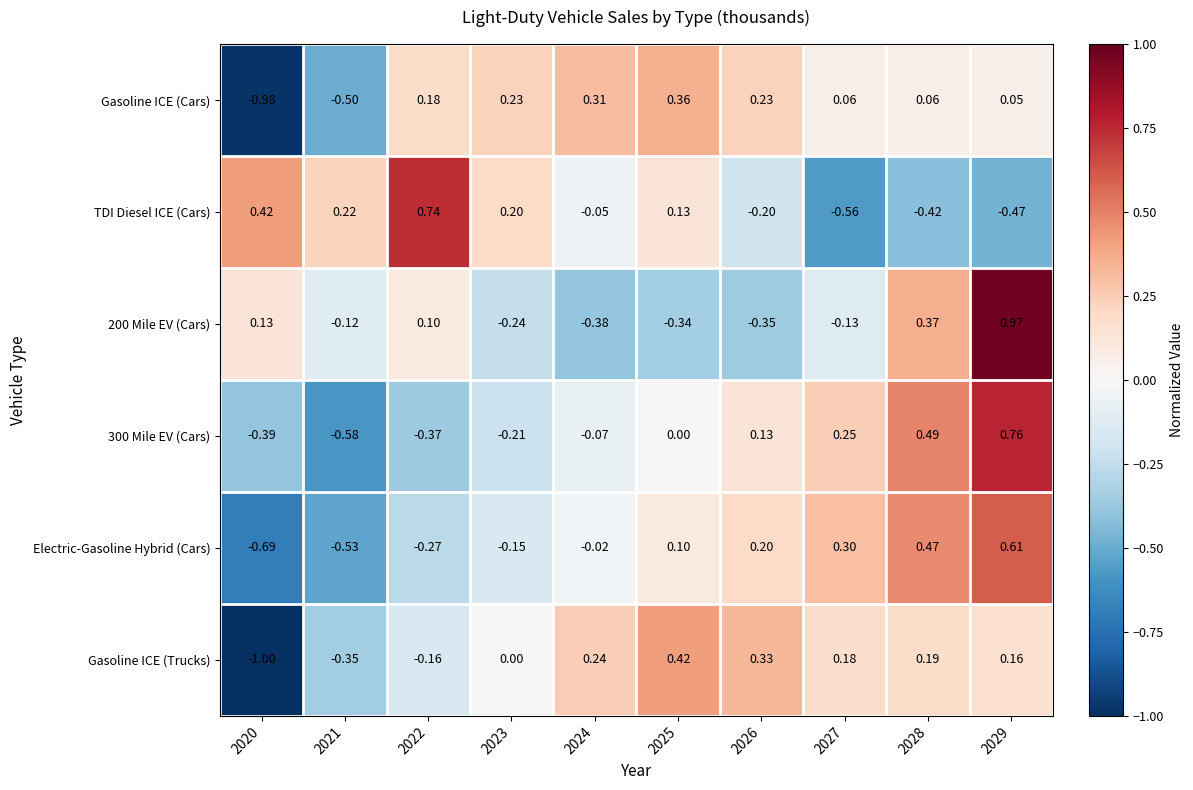

Which series changed the most between 2024 and 2026?

Electric-Gasoline Hybrid (Cars)